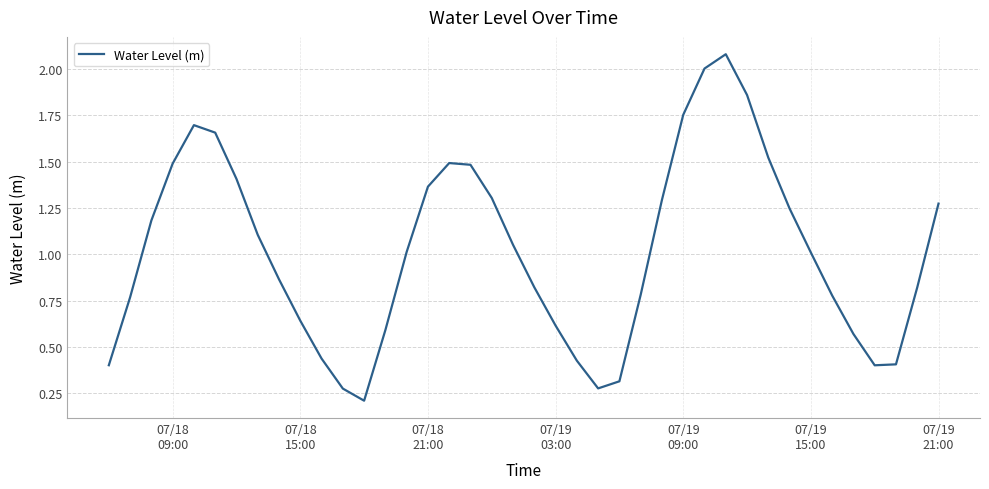

What is the maximum value shown in the chart?

2.1